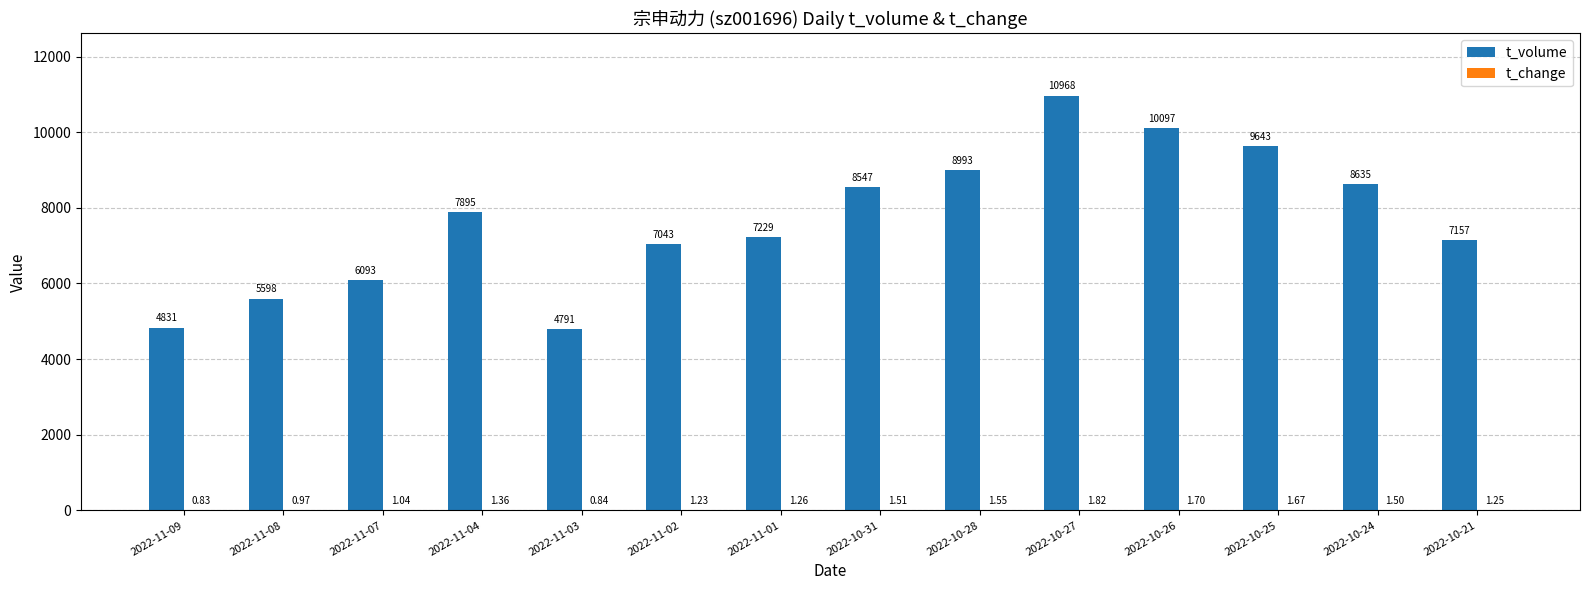

What is the sum of the t_volume values at 2022-10-28 and 2022-11-02?

16036.0